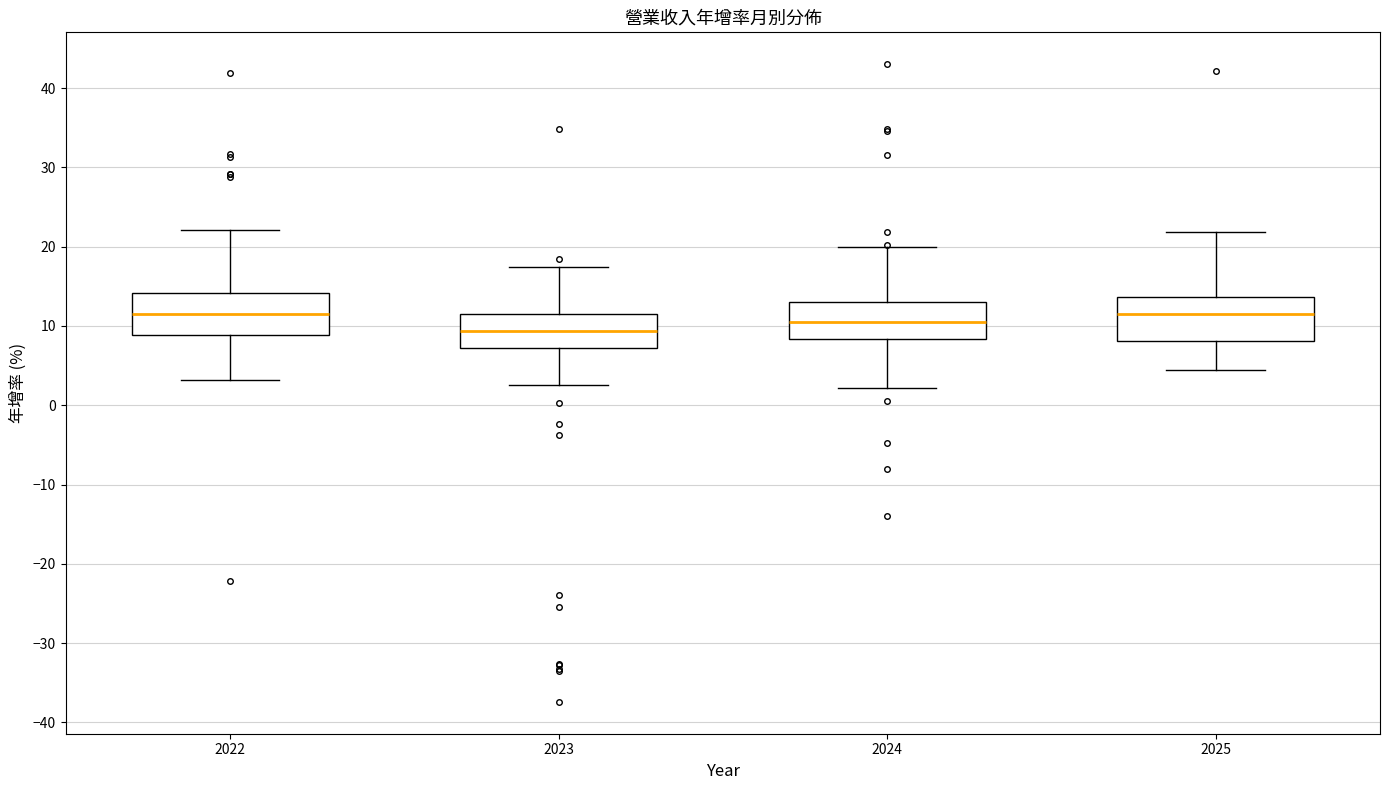

Reading left to right, transcribe this box plot: for each box, give where its median line is, the range the box spans, and where its two whiskers end, as read against the y-axis. The values are not printed on the chart, so give them approximately, as read against the axis.

2022: median 12, box 9 to 14, whiskers 3 to 22
2023: median 9, box 7 to 12, whiskers 3 to 17
2024: median 11, box 8 to 13, whiskers 2 to 20
2025: median 12, box 8 to 14, whiskers 4 to 22